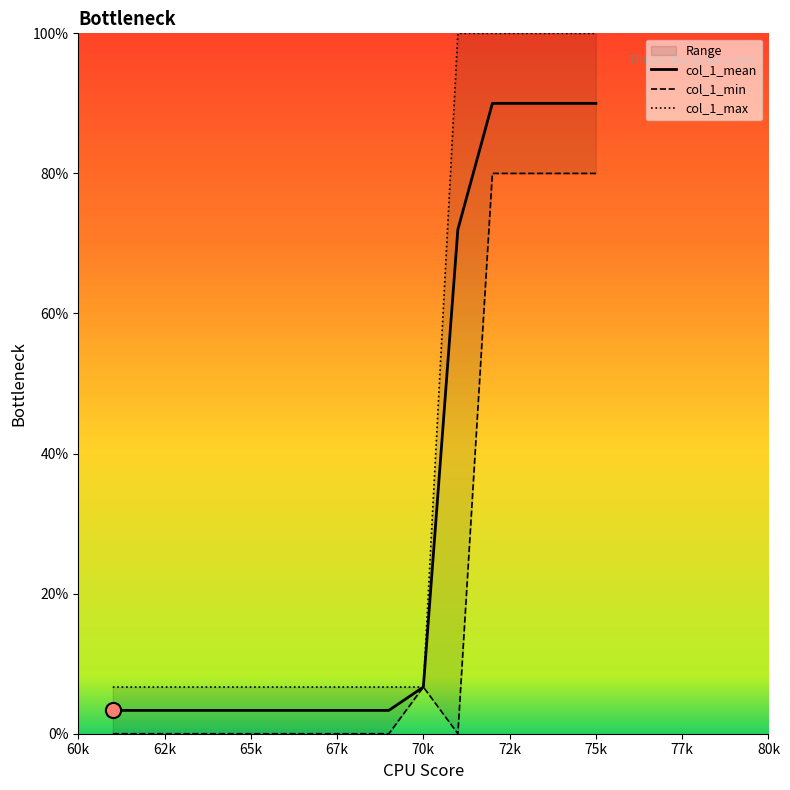

Which series reaches the minimum Y coordinate?

col_1_min